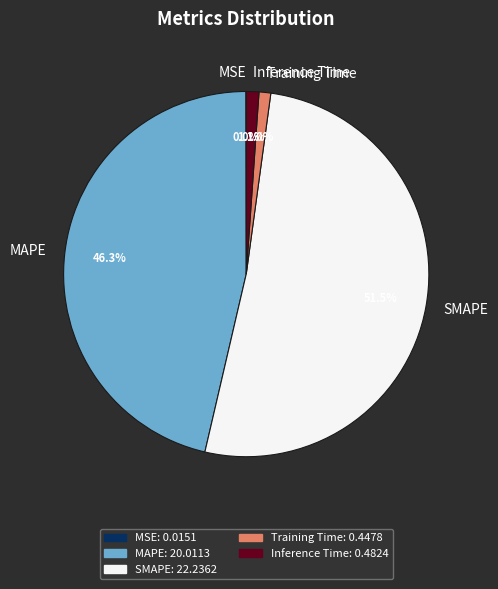

To the nearest percent, what portion does Inference Time represent?

1%